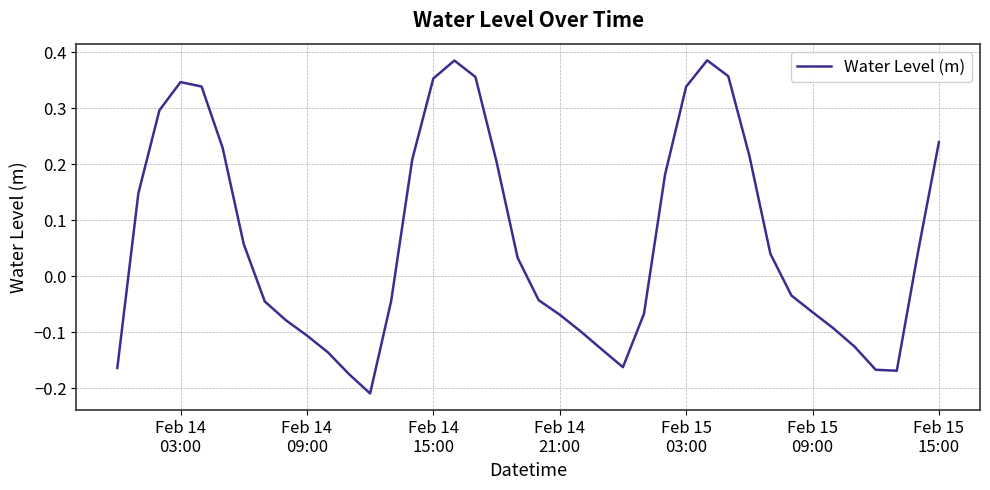

What is the difference between the maximum and minimum values?

0.6